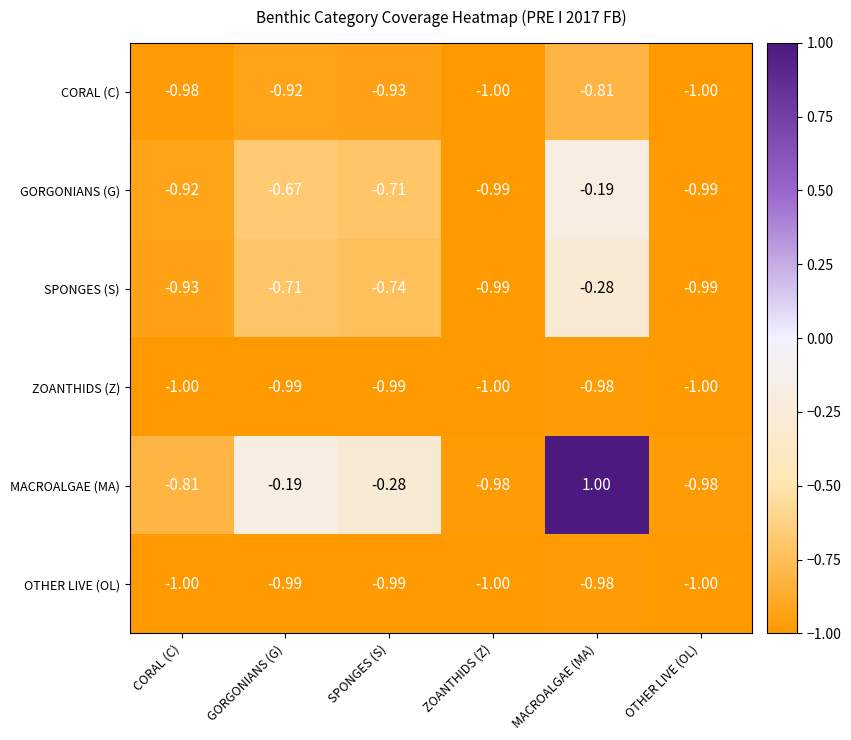

What is the difference between the highest and lowest values at CORAL (C)?

0.2